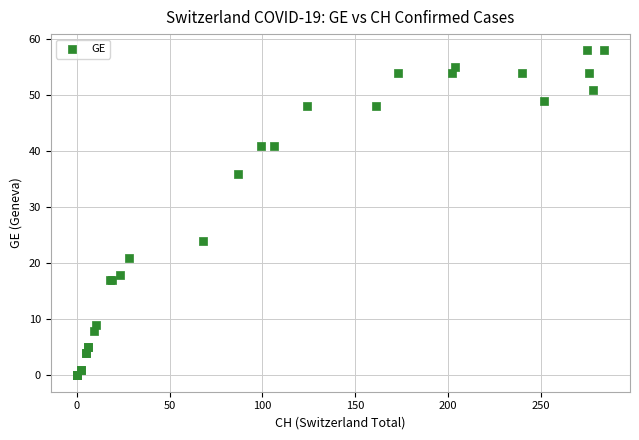

What Y value in the scatter plot is closest to 29?

24